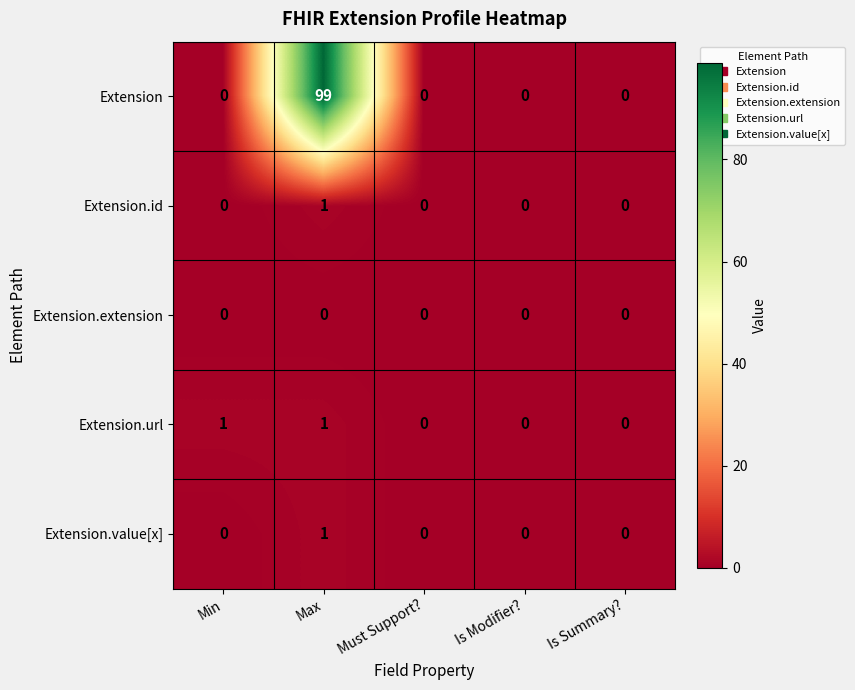

Which series has the widest spread of values?

Extension